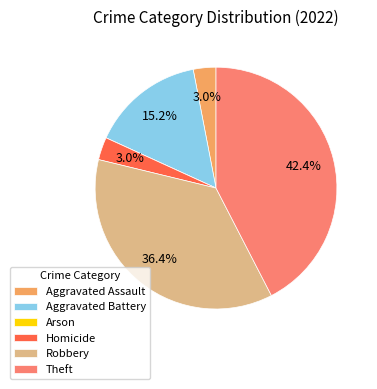

Which slice is the largest?

Theft